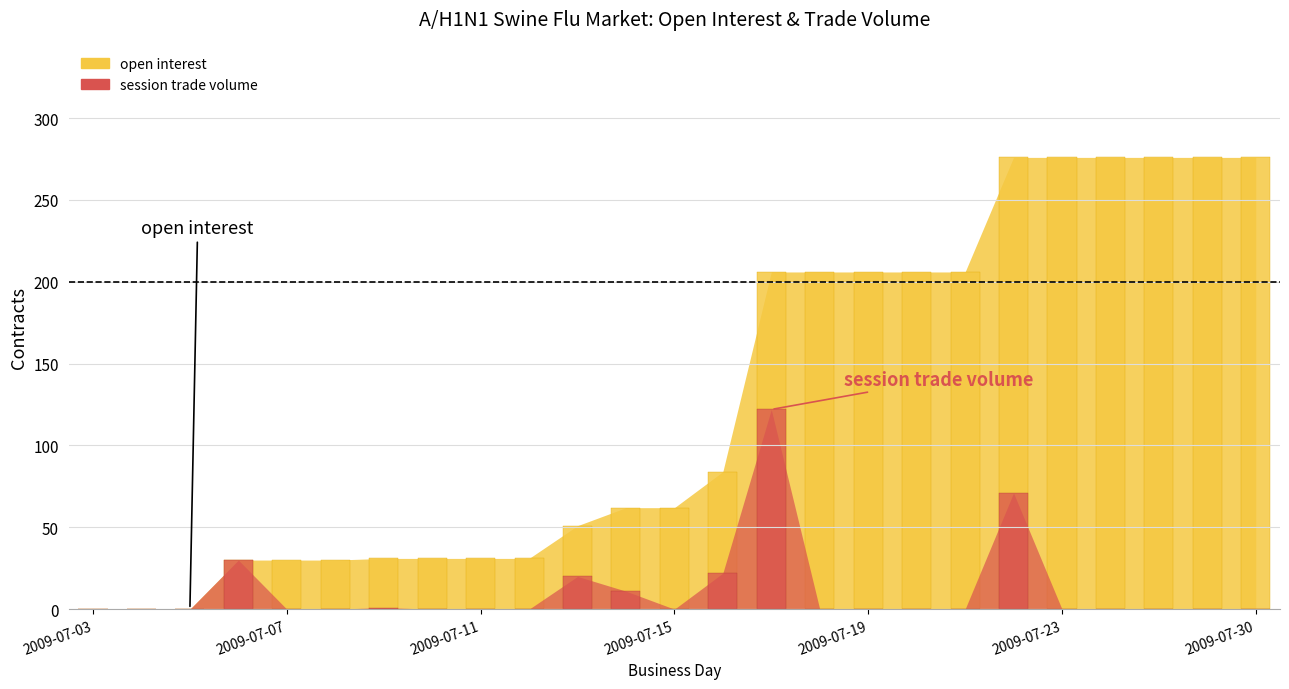

Which series has the widest spread of values?

open interest